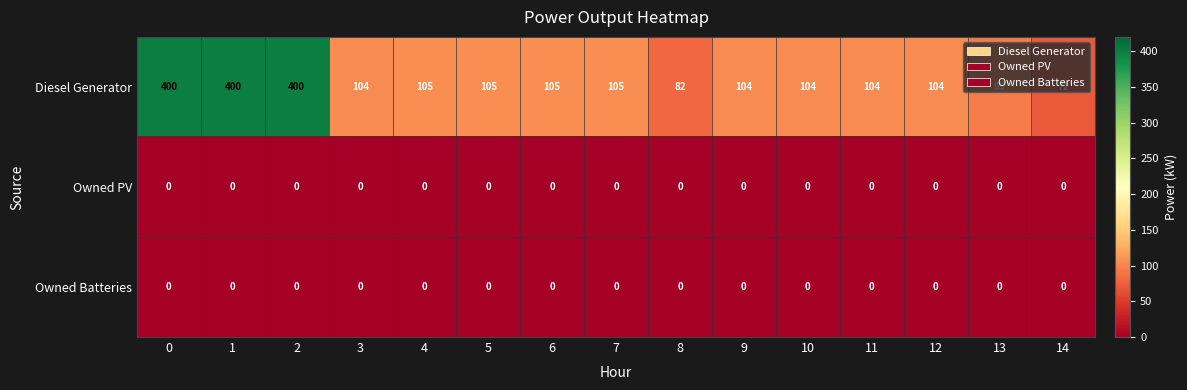

Which series has the largest total across all categories?

Diesel Generator